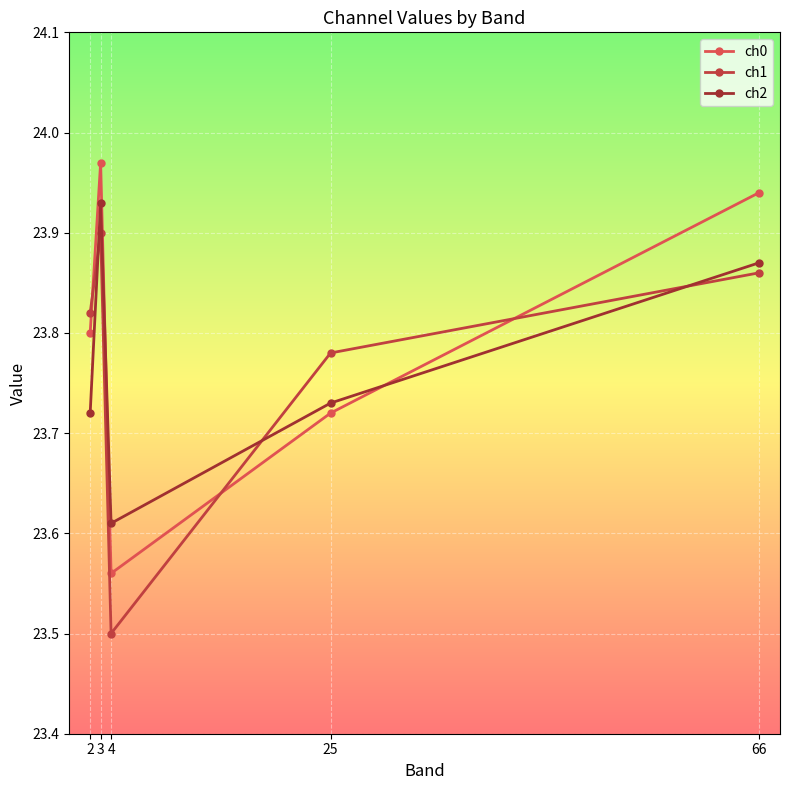

Does the chart display data point markers on the line(s)?

Yes